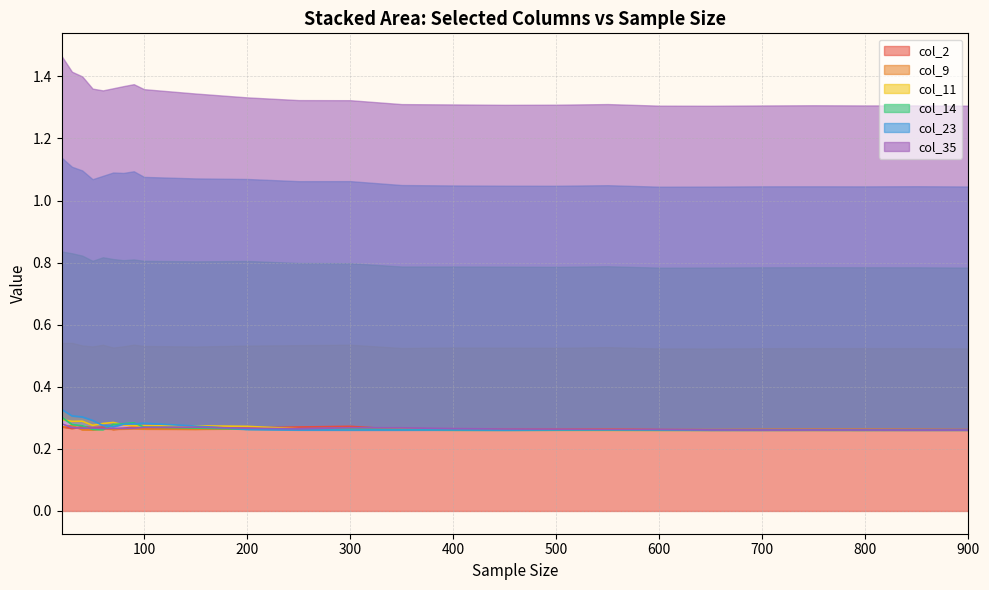

Reading left to right, what are all the values shown in this chart?

col_11: 0.3	0.3	0.3	0.3	0.3	0.3	0.3	0.3	0.3	0.3	0.3	0.3	0.3	0.3	0.3	0.3	0.3	0.3	0.3	0.3	0.3	0.3	0.3	0.3
col_14: 0.3	0.3	0.3	0.3	0.3	0.3	0.3	0.3	0.3	0.3	0.3	0.3	0.3	0.3	0.3	0.3	0.3	0.3	0.3	0.3	0.3	0.3	0.3	0.3
col_35: 0.3	0.3	0.3	0.3	0.3	0.3	0.3	0.3	0.3	0.3	0.3	0.3	0.3	0.3	0.3	0.3	0.3	0.3	0.3	0.3	0.3	0.3	0.3	0.3
col_2: 0.3	0.3	0.3	0.3	0.3	0.3	0.3	0.3	0.3	0.3	0.3	0.3	0.3	0.3	0.3	0.3	0.3	0.3	0.3	0.3	0.3	0.3	0.3	0.3
col_9: 0.3	0.3	0.3	0.3	0.3	0.3	0.3	0.3	0.3	0.3	0.3	0.3	0.3	0.3	0.3	0.3	0.3	0.3	0.3	0.3	0.3	0.3	0.3	0.3
col_23: 0.3	0.3	0.3	0.3	0.3	0.3	0.3	0.3	0.3	0.3	0.3	0.3	0.3	0.3	0.3	0.3	0.3	0.3	0.3	0.3	0.3	0.3	0.3	0.3